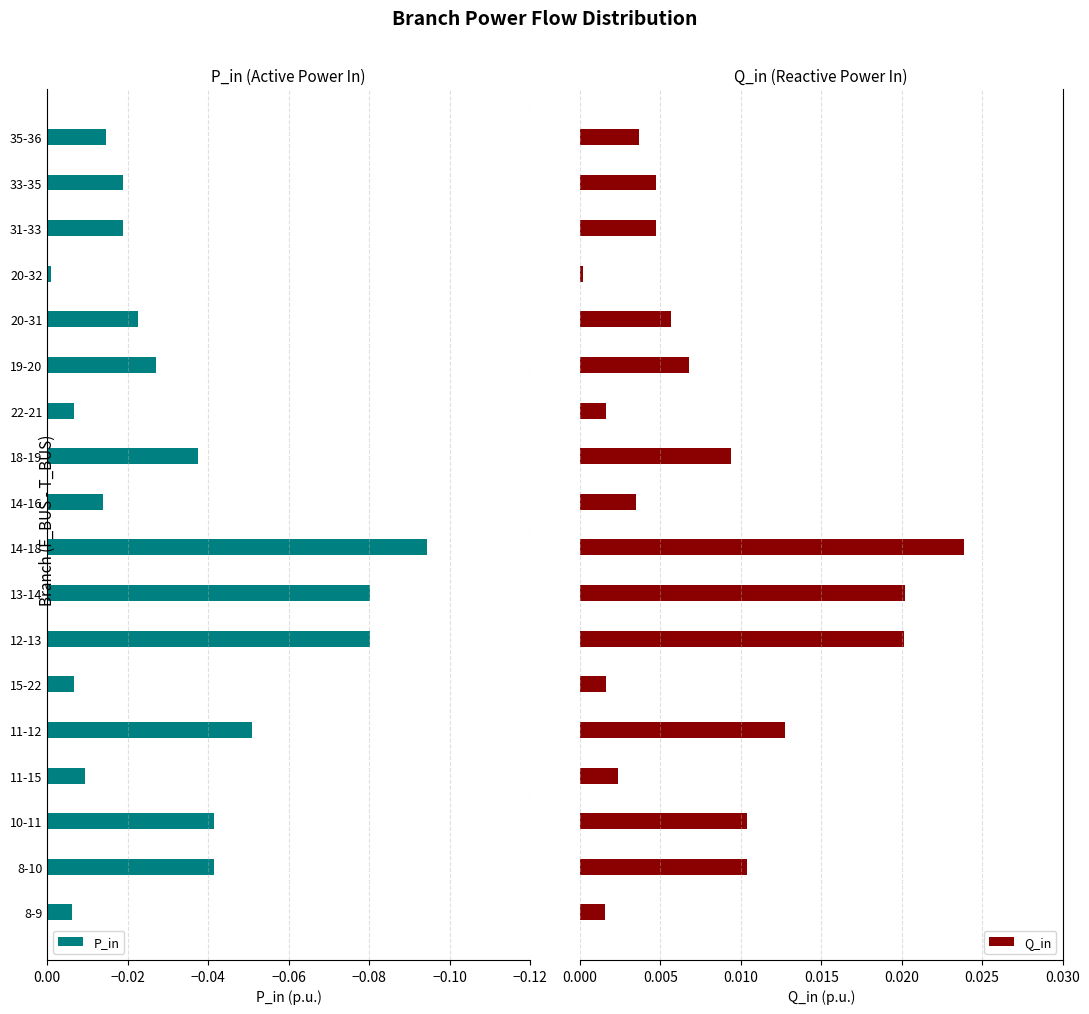

Which category has the lowest value in the P_in series?

14-18